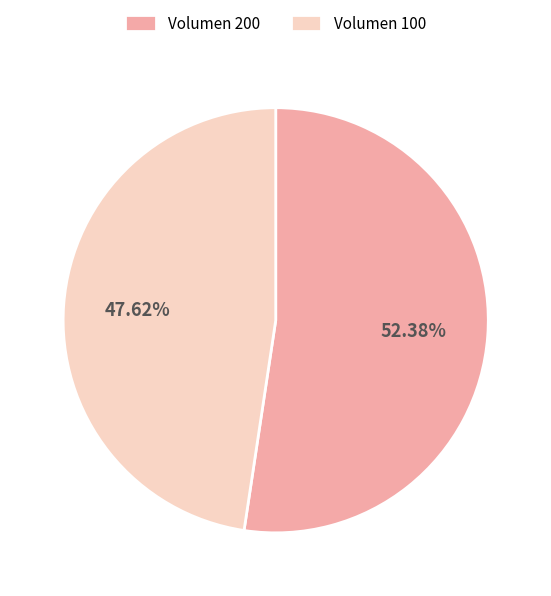

How many slices are in this pie chart?

2